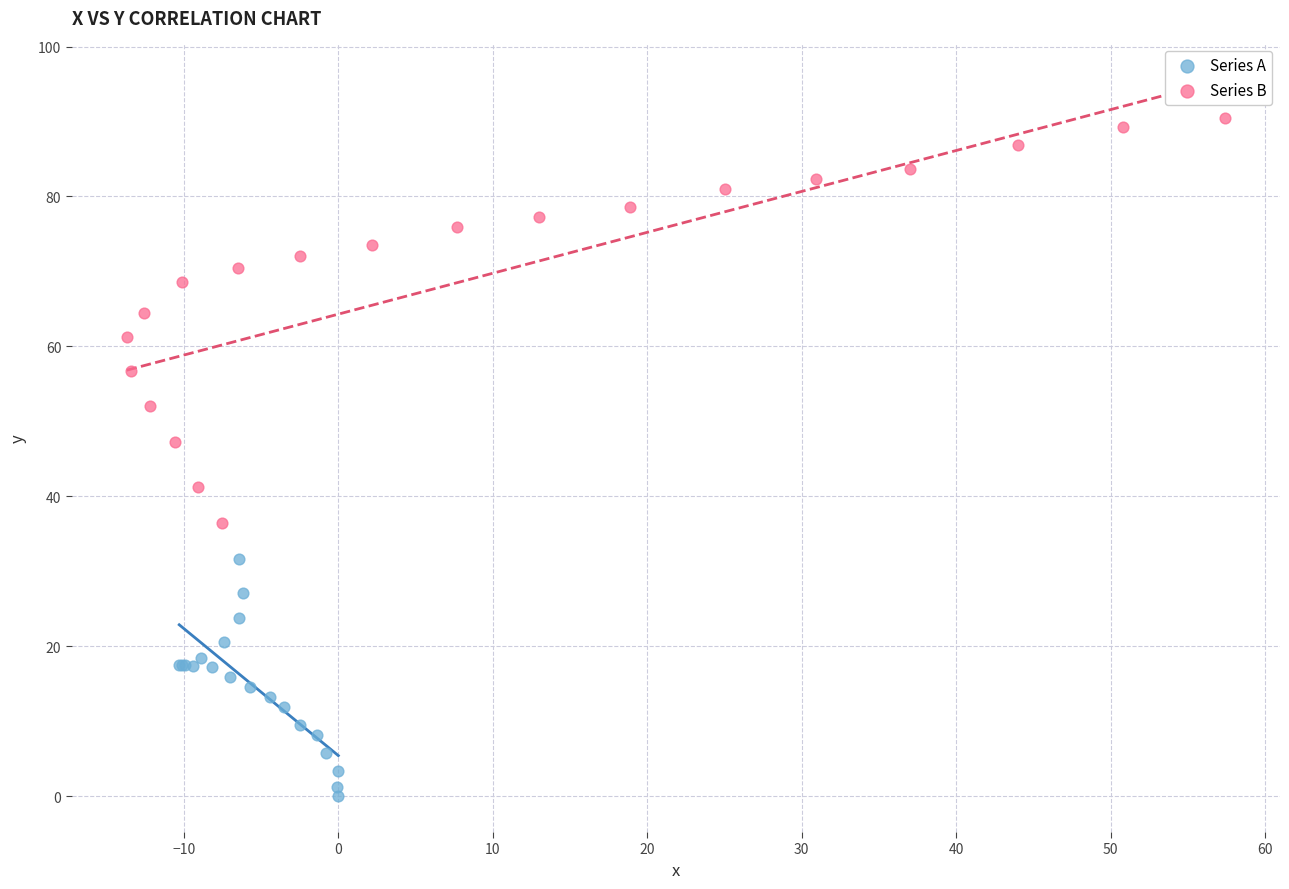

Which series has the widest spread of Y values?

Series B